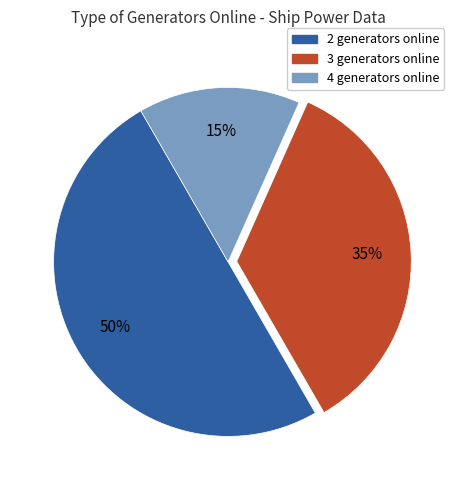

Does 3 generators online represent more than half of the total?

No